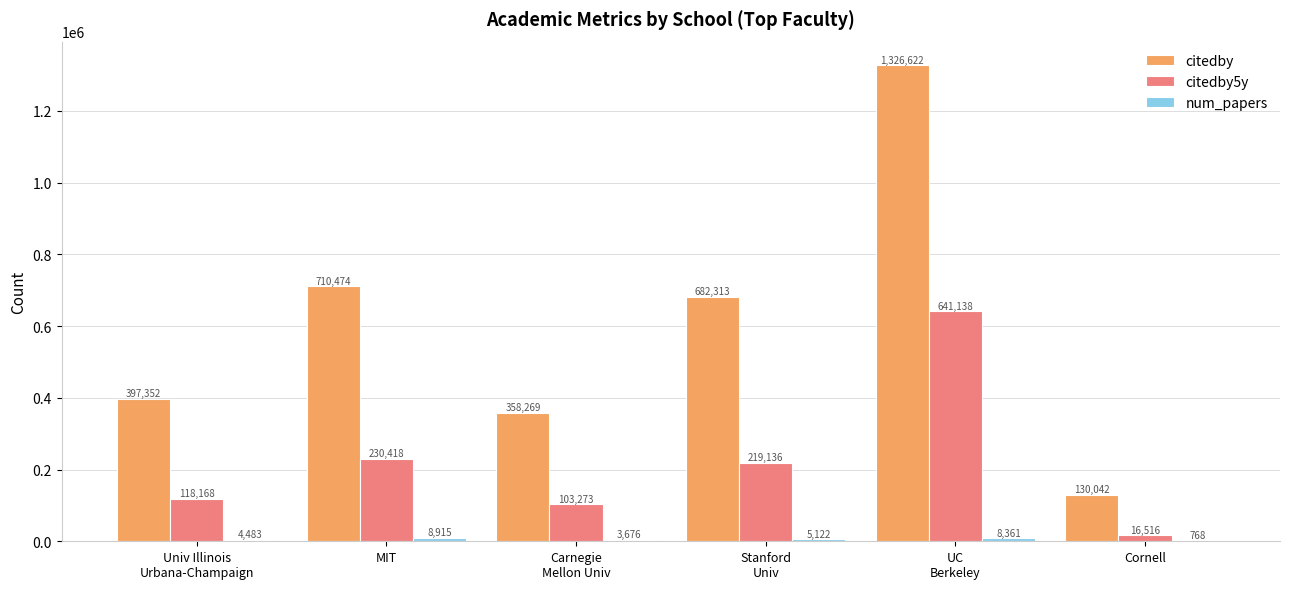

Which series changed the most between UC
Berkeley and Cornell?

citedby